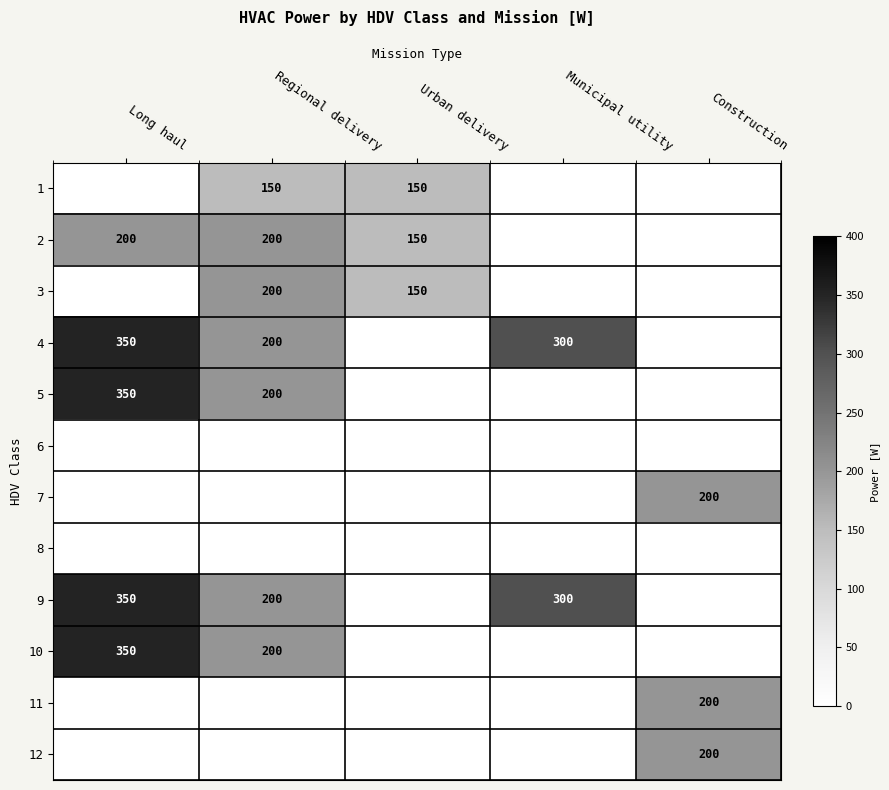

The value of 4 at Regional delivery is 200. True or false?

True